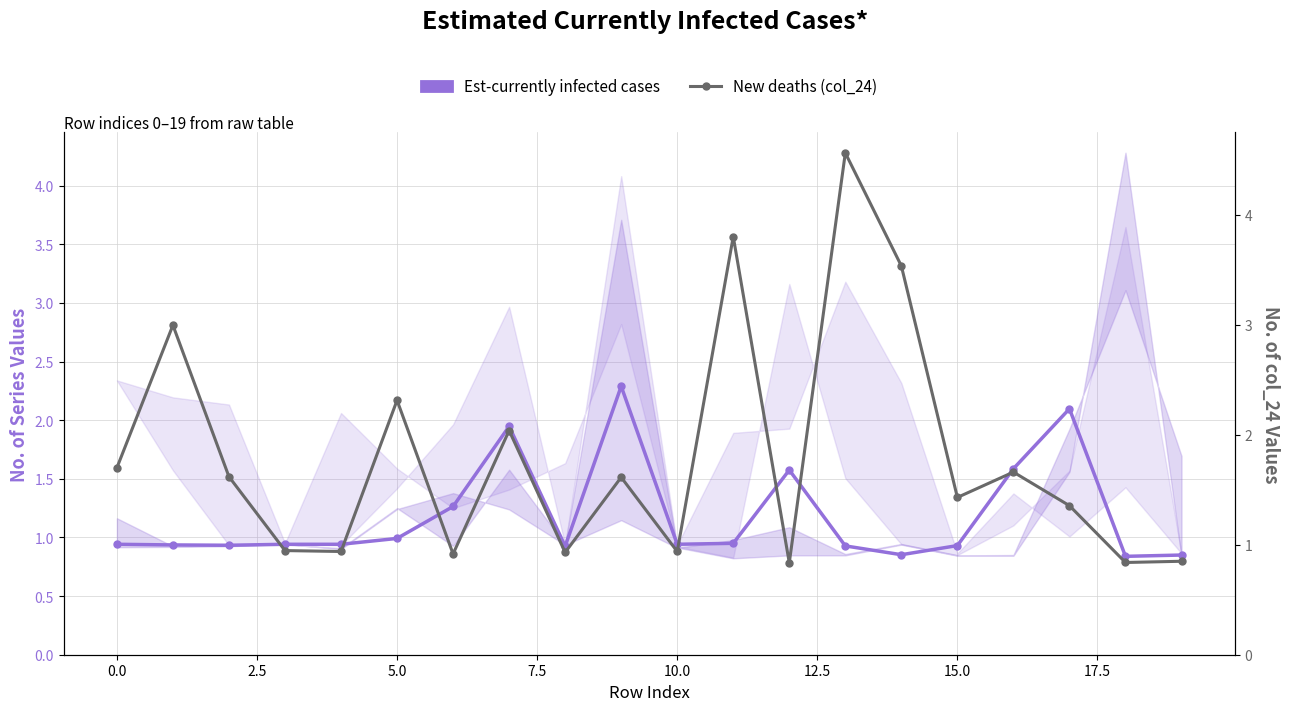

What is the label of the 10th point from the right?

10